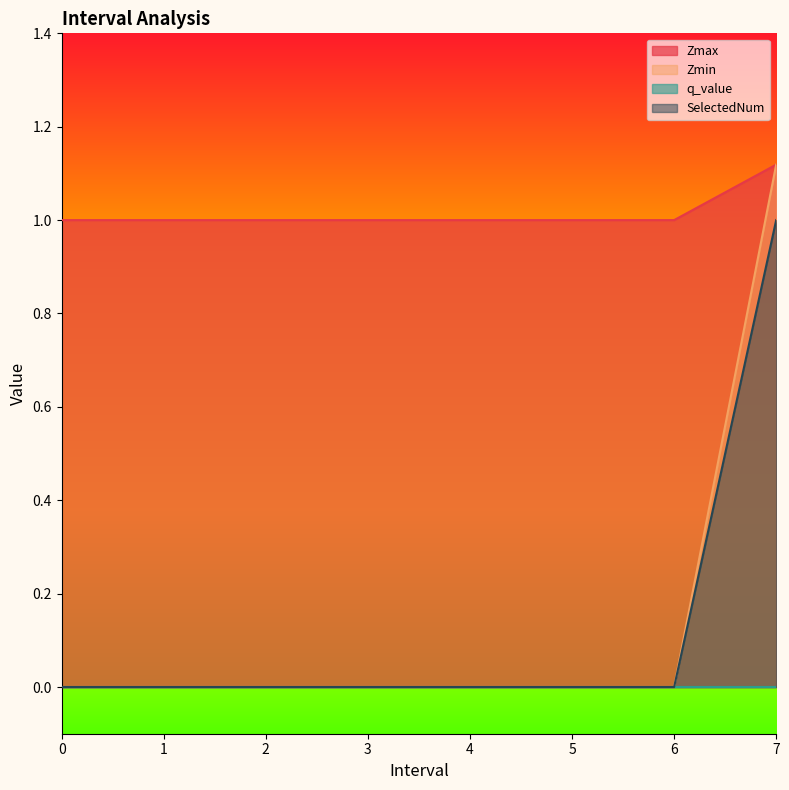

How many lines are shown in the chart?

4